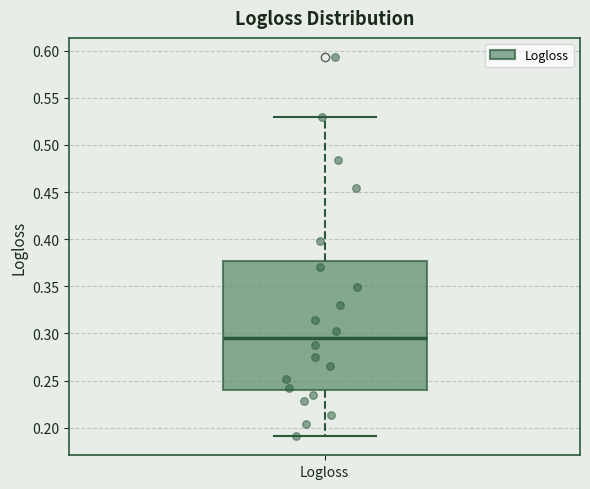

Read this box plot against the y-axis: the position of the median line, the range covered by the box, and the ends of both whiskers. The values are not printed on the chart, so give them approximately, as read against the axis.

median 0.295, box 0.240 to 0.375, whiskers 0.190 to 0.530